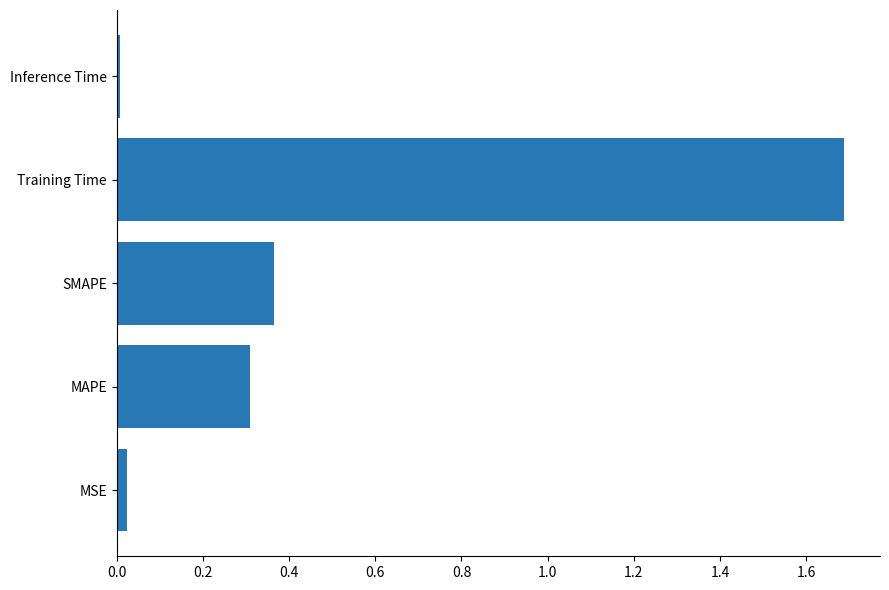

Does the chart contain stacked bars?

No